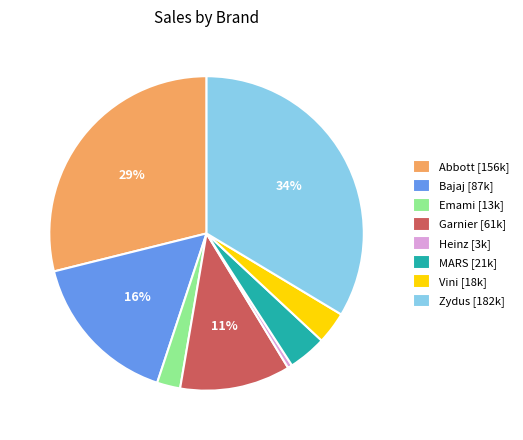

To the nearest percent, what portion does Abbott represent?

29%